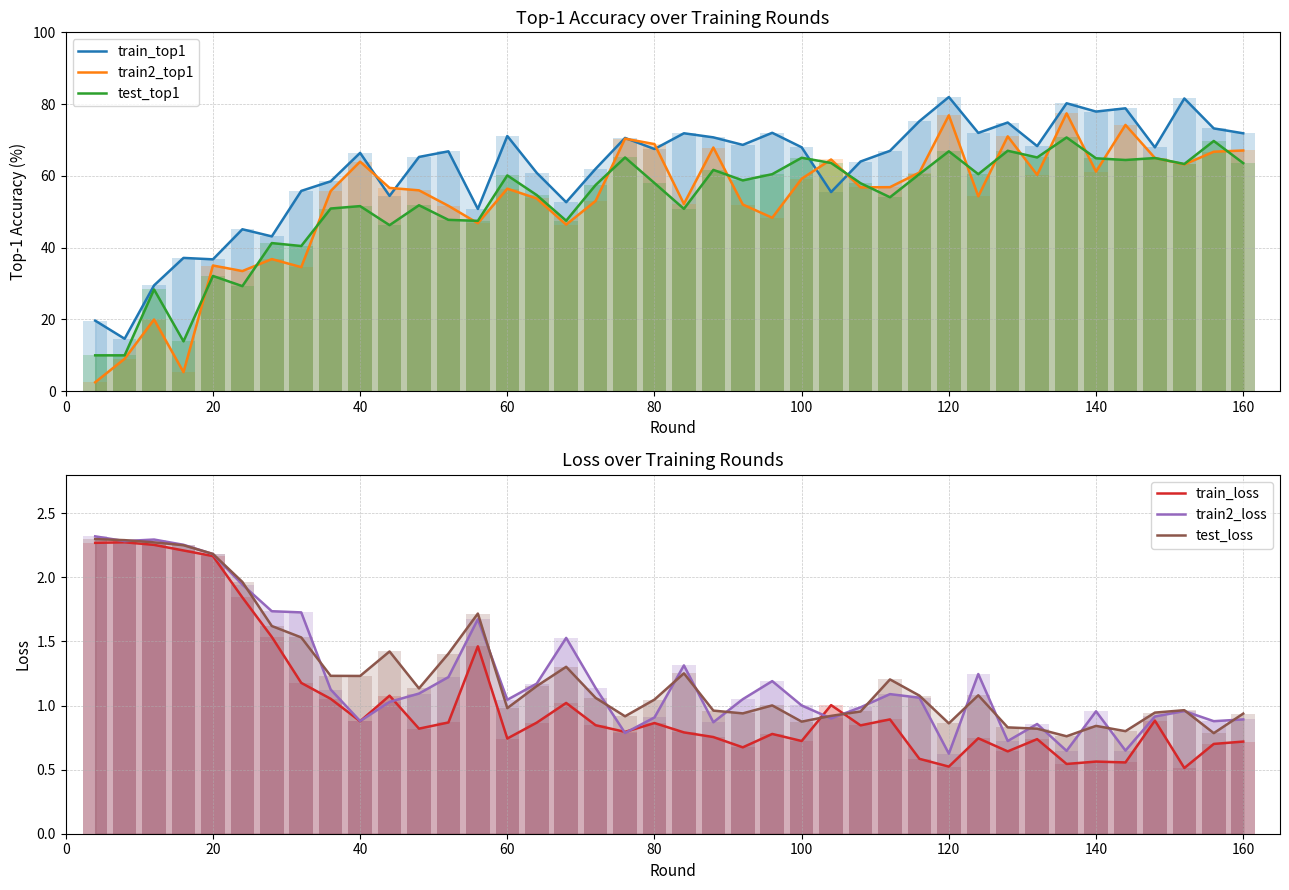

How many series are shown in this chart?

6